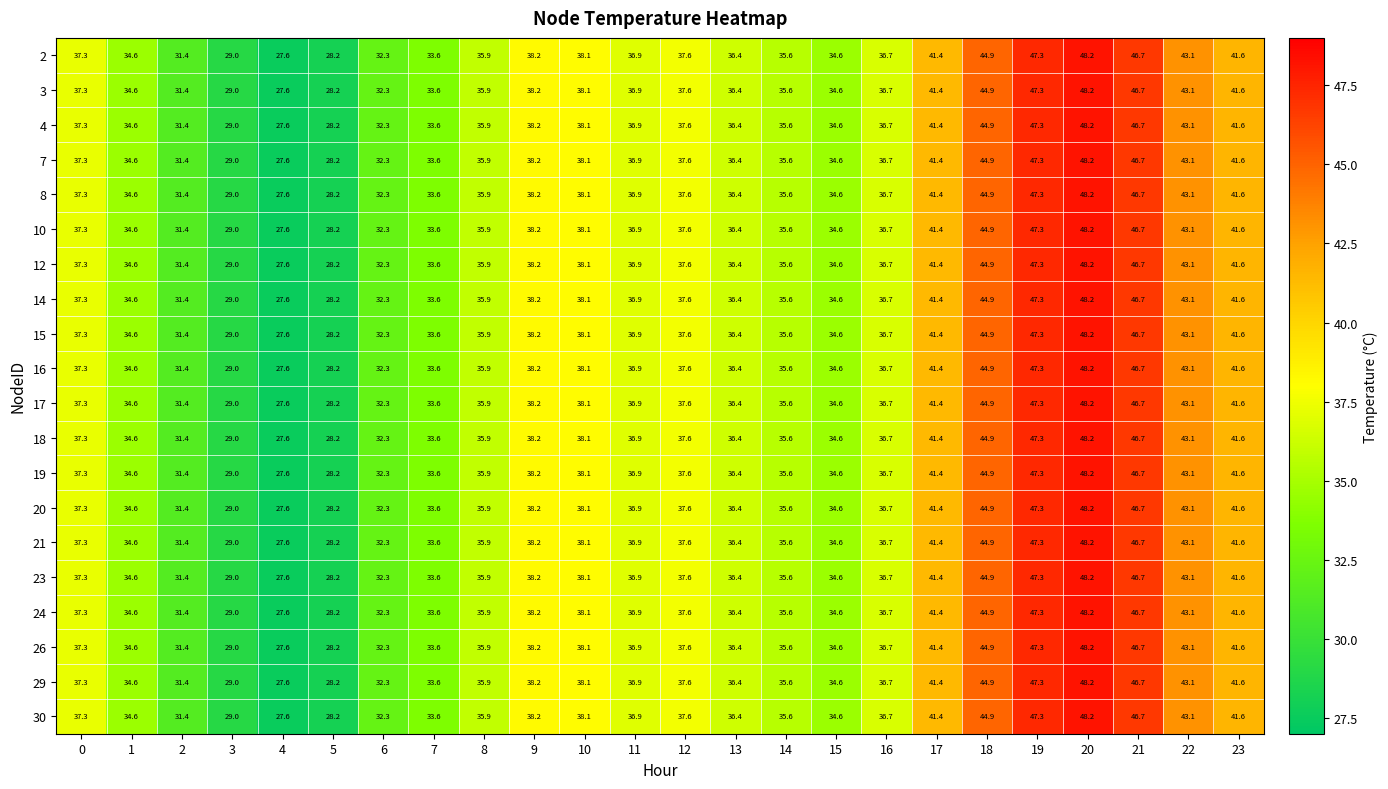

What is the difference between the maximum and second lowest values in the 3 series?

20.0